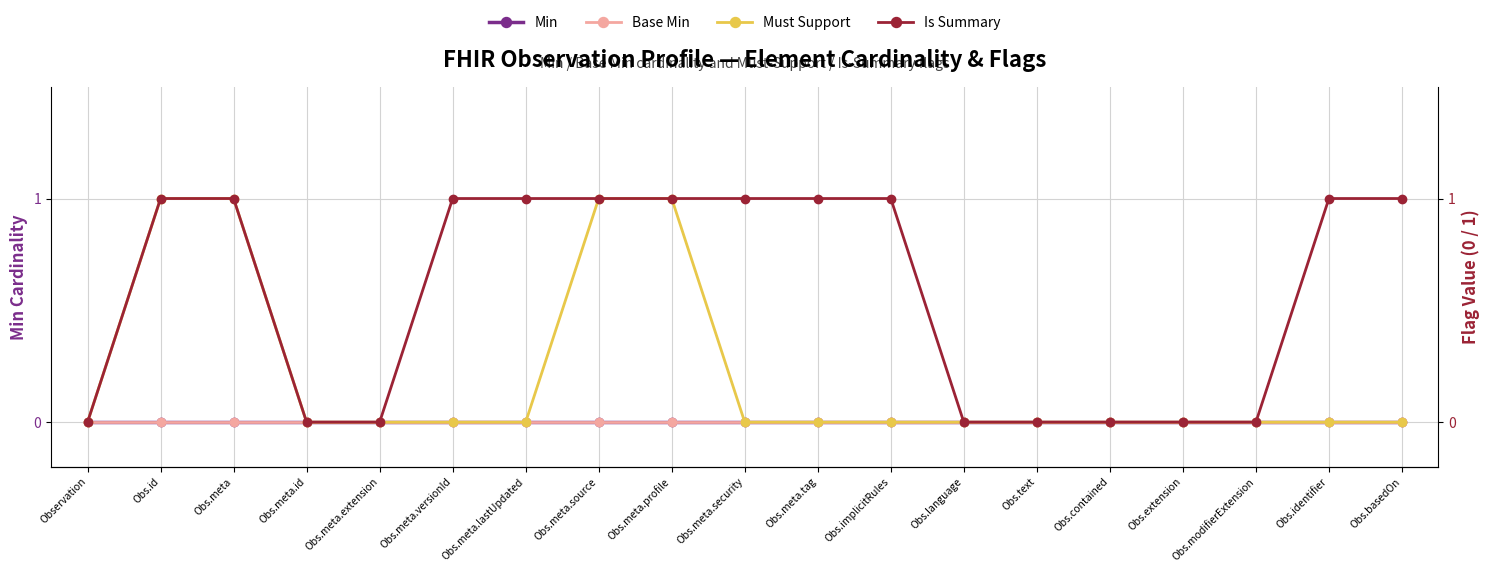

At which category is the sum across all series the highest?

Obs.id